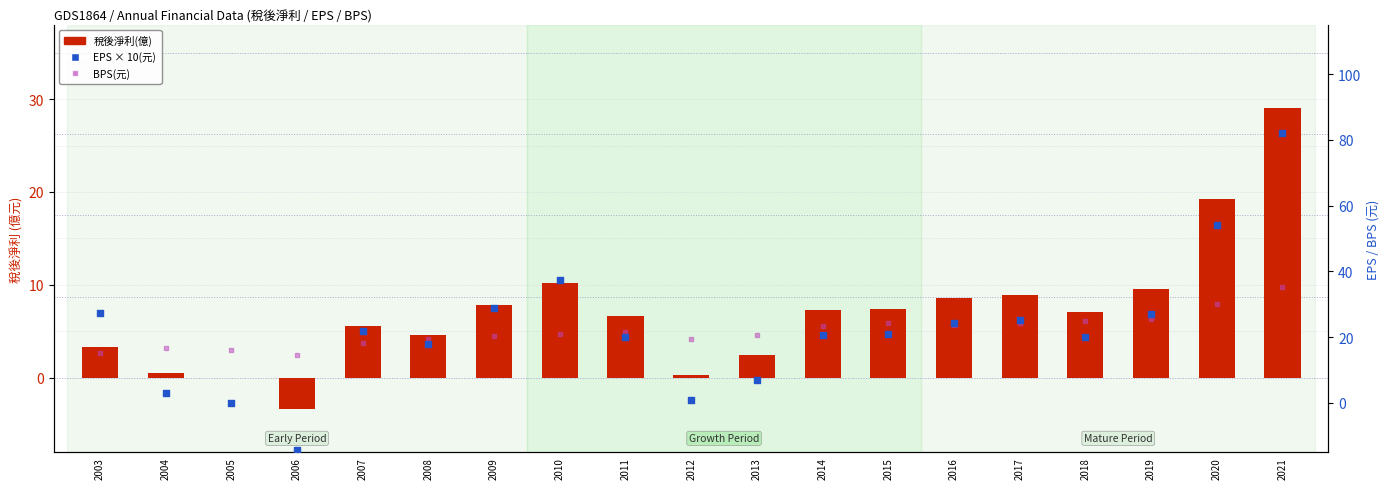

Which series contains the lowest Y value?

EPS(元)